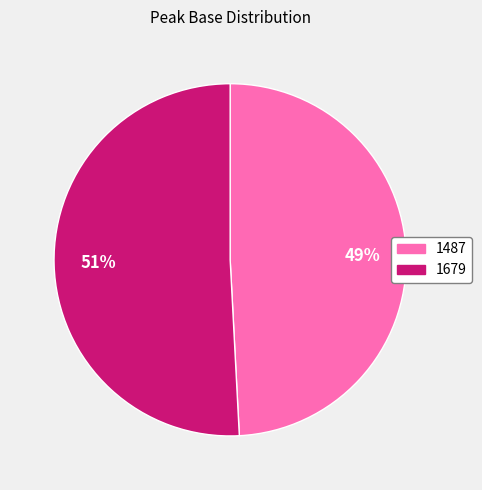

Which has a higher value, 1487 or 1679?

1679